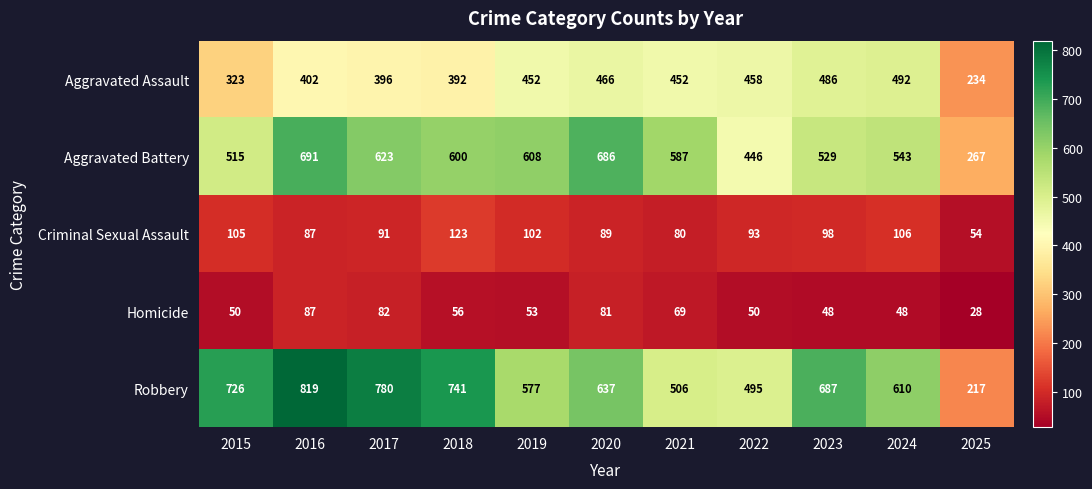

What is the maximum value shown in the chart?

819